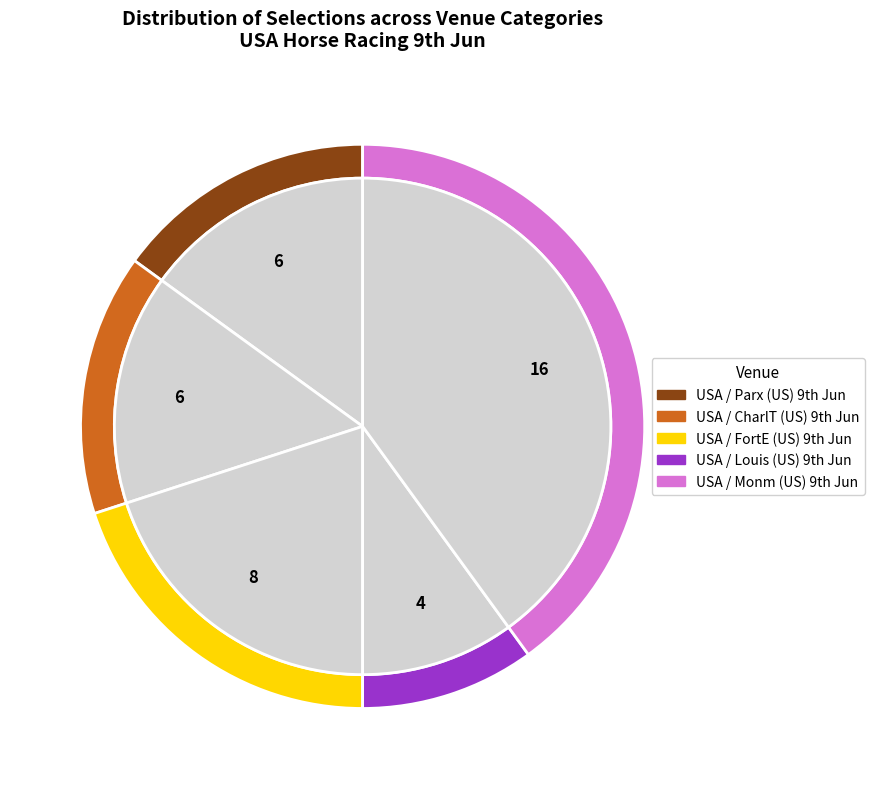

Which slice is the smallest?

USA / Louis (US) 9th Jun